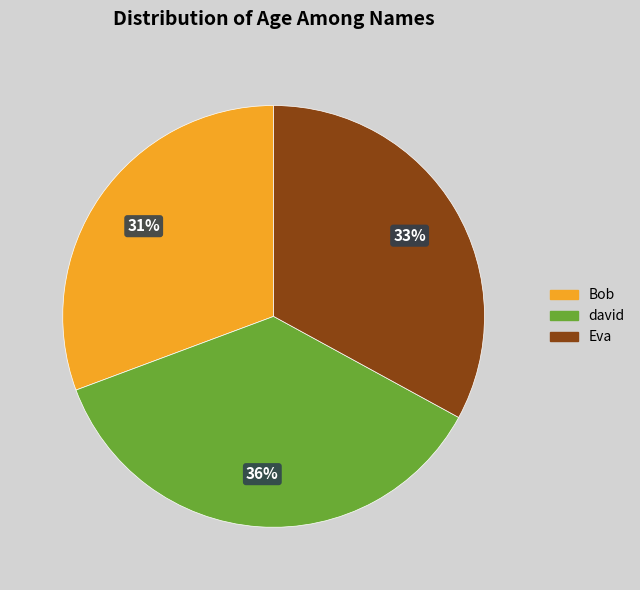

To the nearest percent, what percentage of the pie is david?

36%